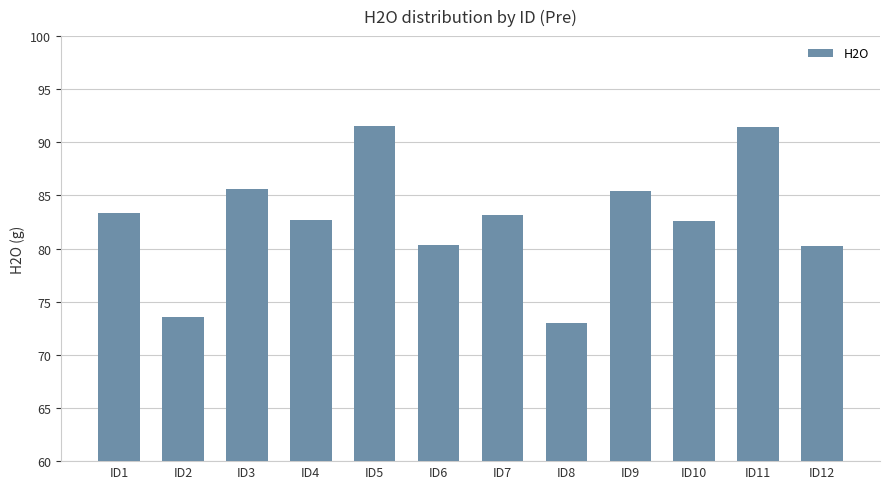

What is the change in value from ID2 to ID10?

+9.0